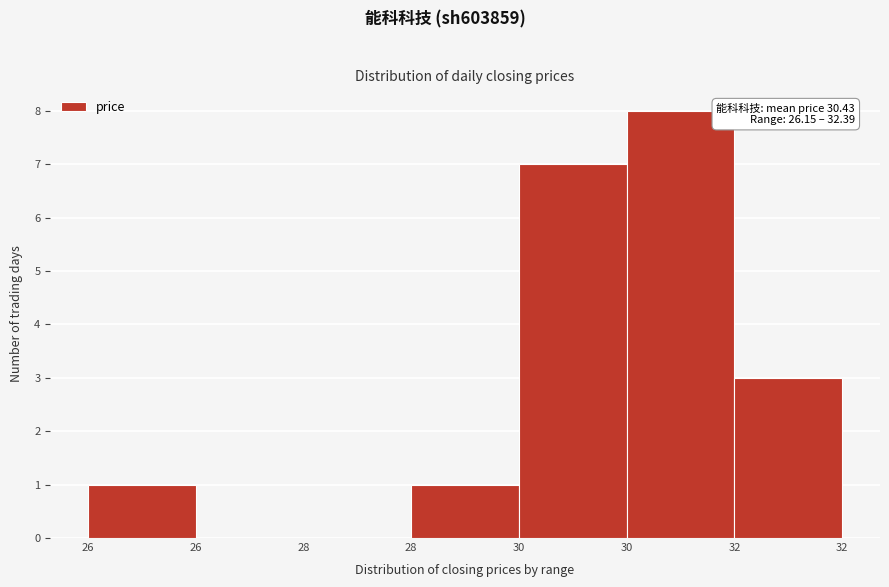

Count the number of categories in the chart.

7